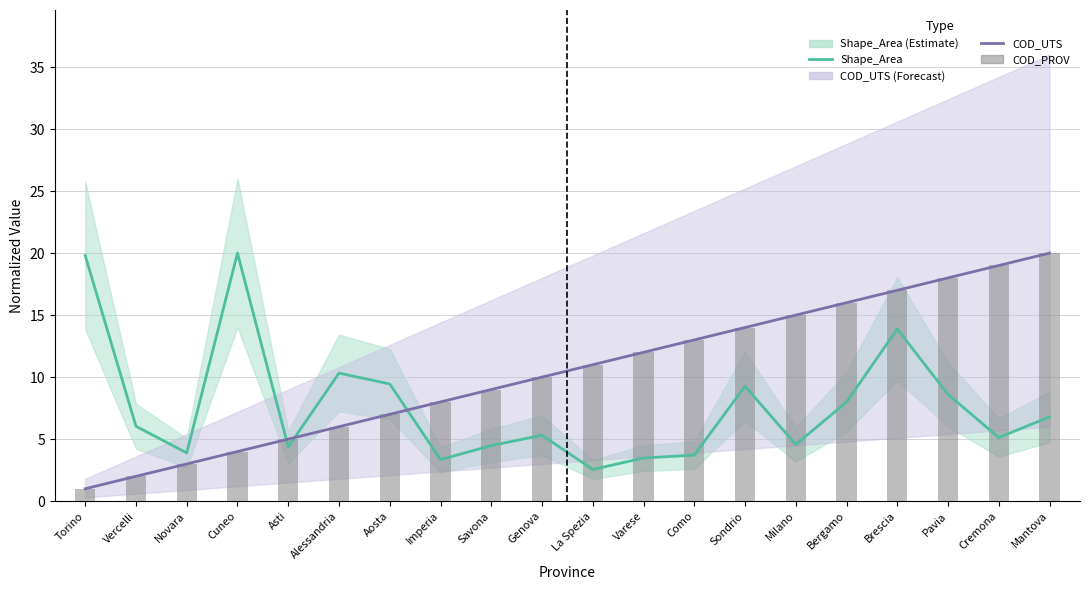

What is the sum of the COD_UTS values at Bergamo and Torino?

17.0